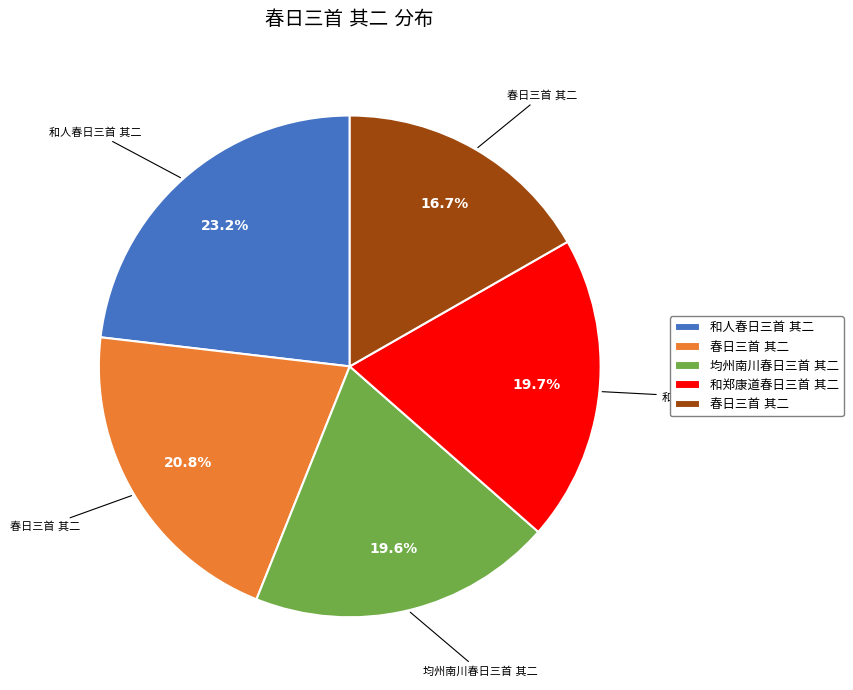

Is there any slice that represents more than half of the pie?

No